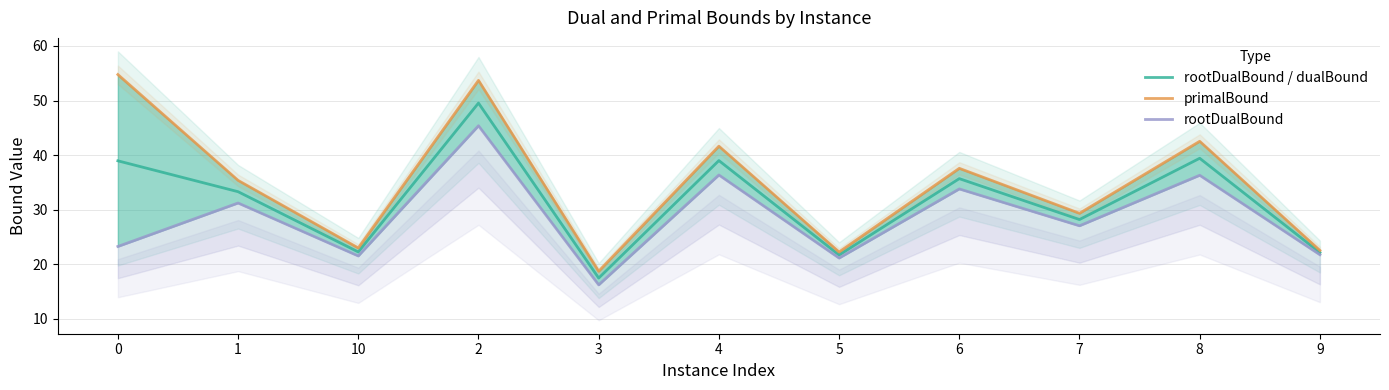

True or false: rootDualBound / dualBound has more than 0 points higher than both neighbors.

True